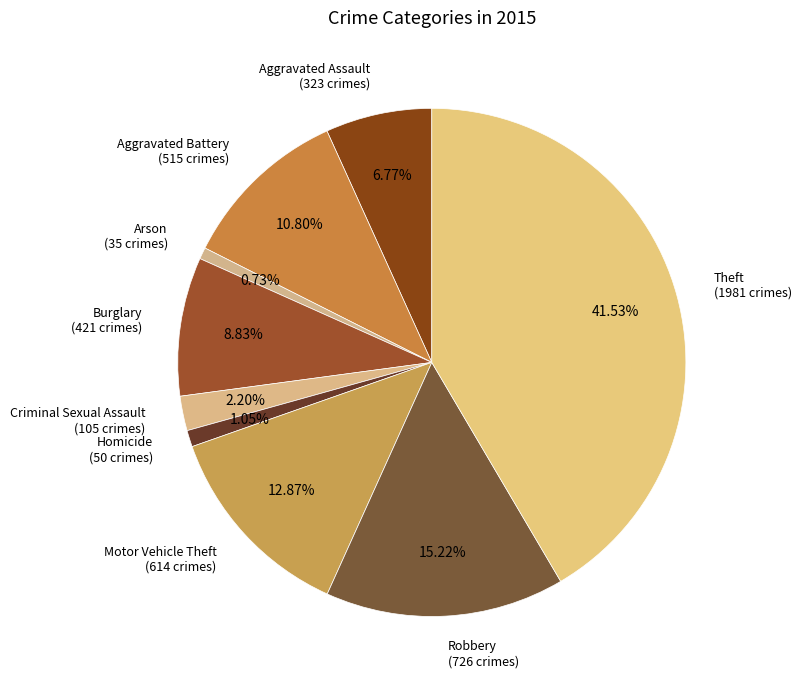

To the nearest percent, what portion does Motor Vehicle Theft represent?

13%